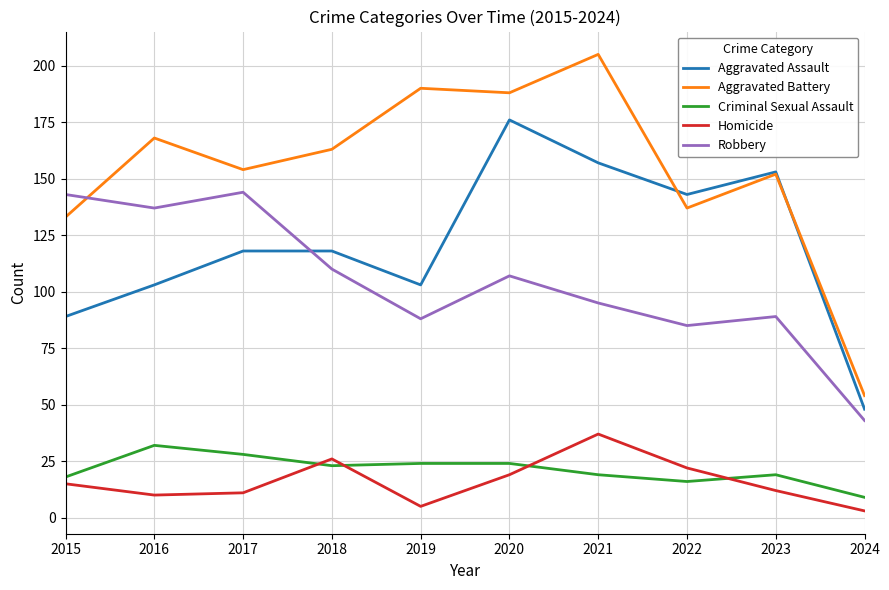

How many lines are shown in the chart?

5